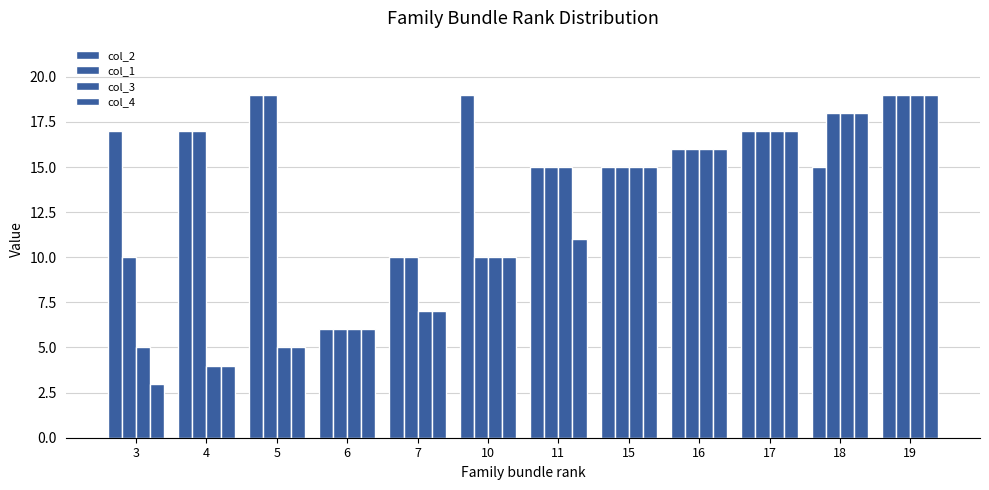

What is the approximate value of col_3 at 11?

15